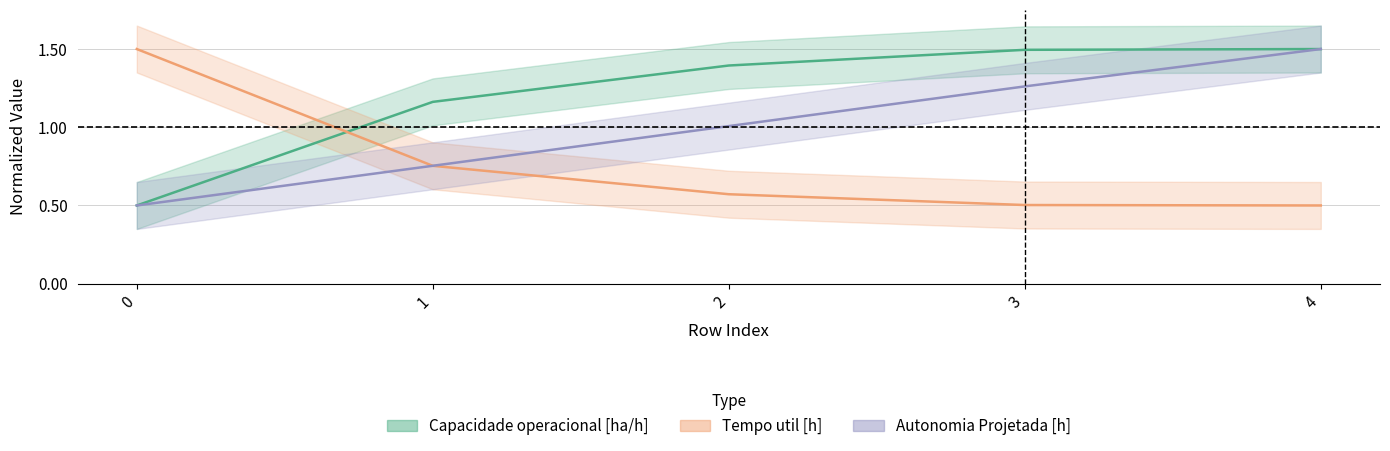

What is the sum of the Capacidade operacional [ha/h] values at 4 and 2?

2.9